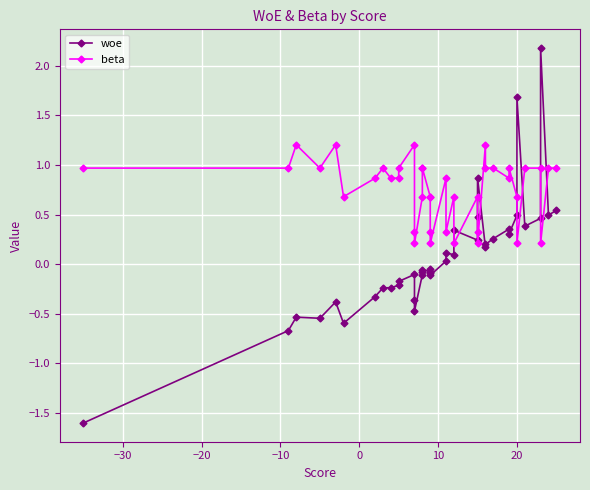

Is it true that beta equals 0.4 at 37?

False